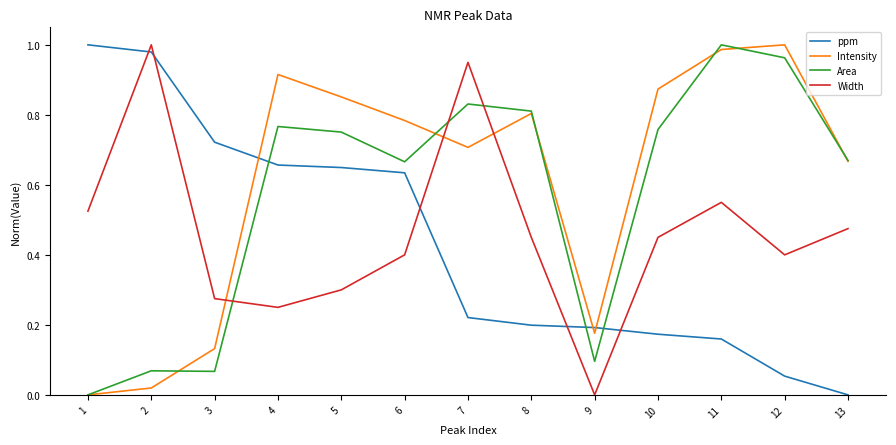

Count the number of categories in the chart.

13